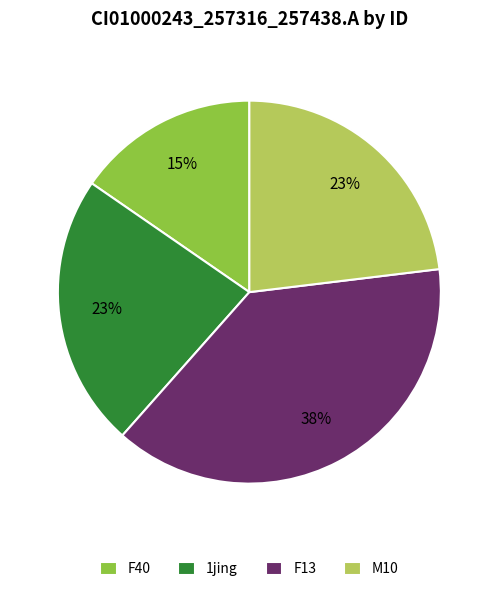

Count the number of slices in the pie.

4